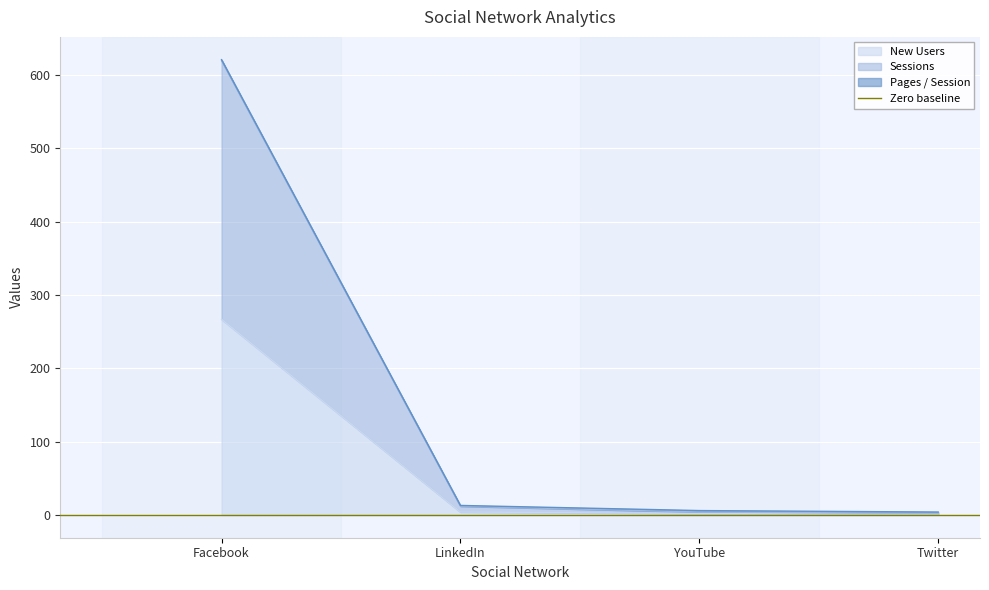

What is the highest value of the New Users series?

267